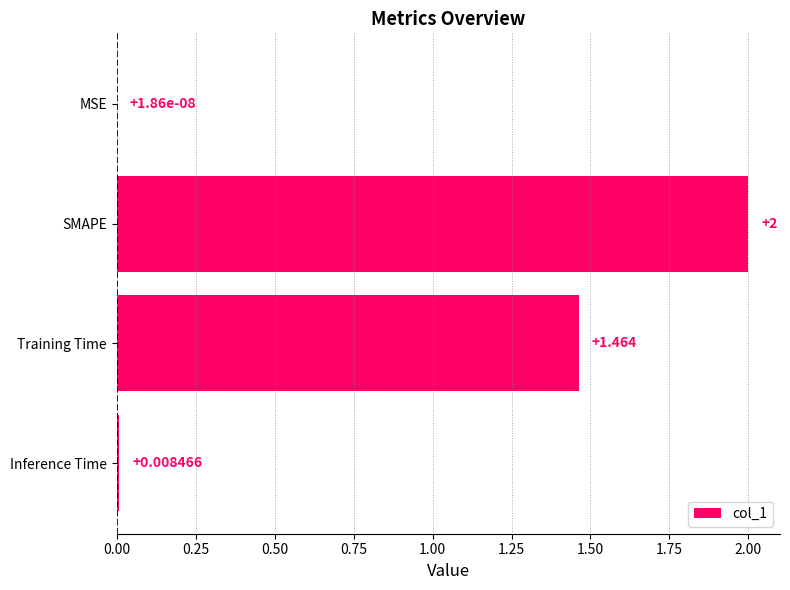

Which has a higher value, Inference Time or Training Time?

Training Time